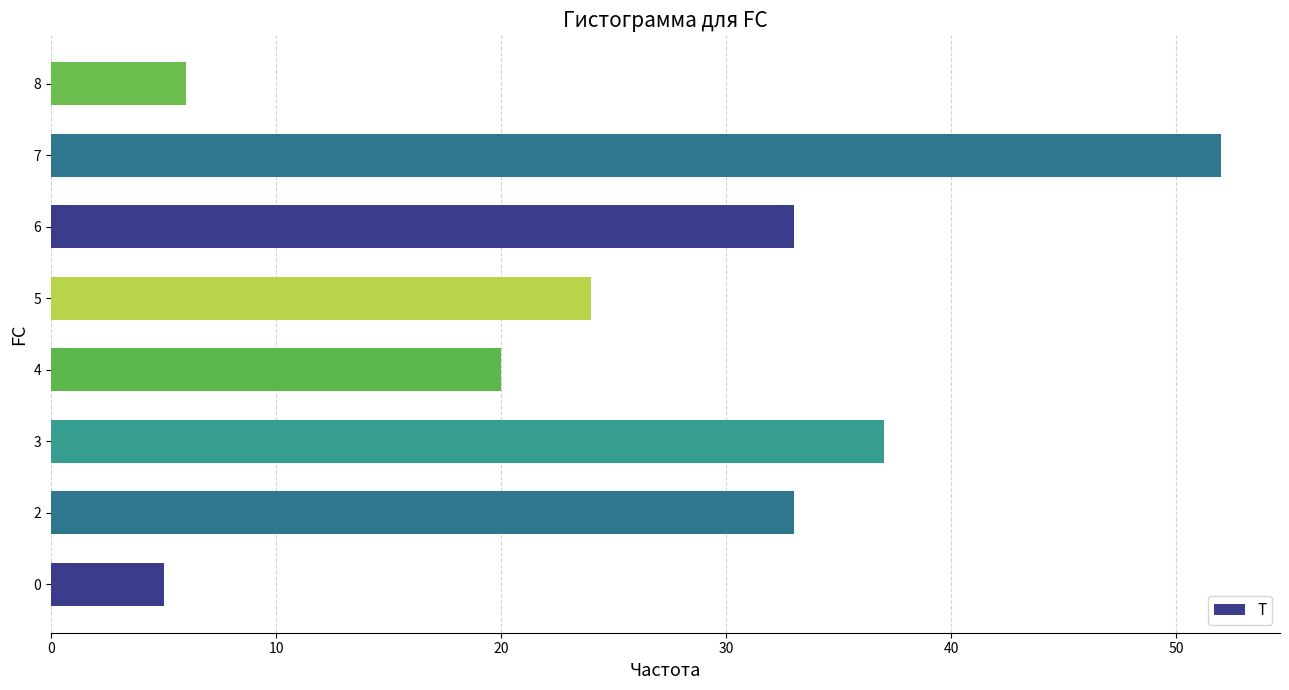

What is the smallest value displayed?

5